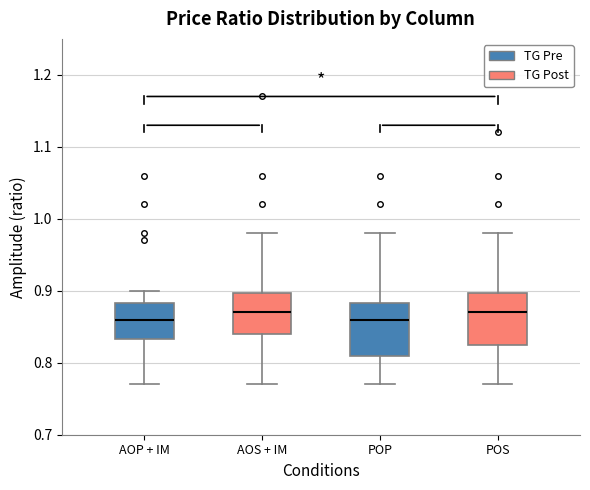

Reading left to right, transcribe this box plot: for each box, give where its median line is, the range the box spans, and where its two whiskers end, as read against the y-axis. The values are not printed on the chart, so give them approximately, as read against the axis.

AOP + IM: median 0.86, box 0.83 to 0.88, whiskers 0.77 to 0.90
AOS + IM: median 0.87, box 0.84 to 0.90, whiskers 0.77 to 0.98
POP: median 0.86, box 0.81 to 0.88, whiskers 0.77 to 0.98
POS: median 0.87, box 0.83 to 0.90, whiskers 0.77 to 0.98